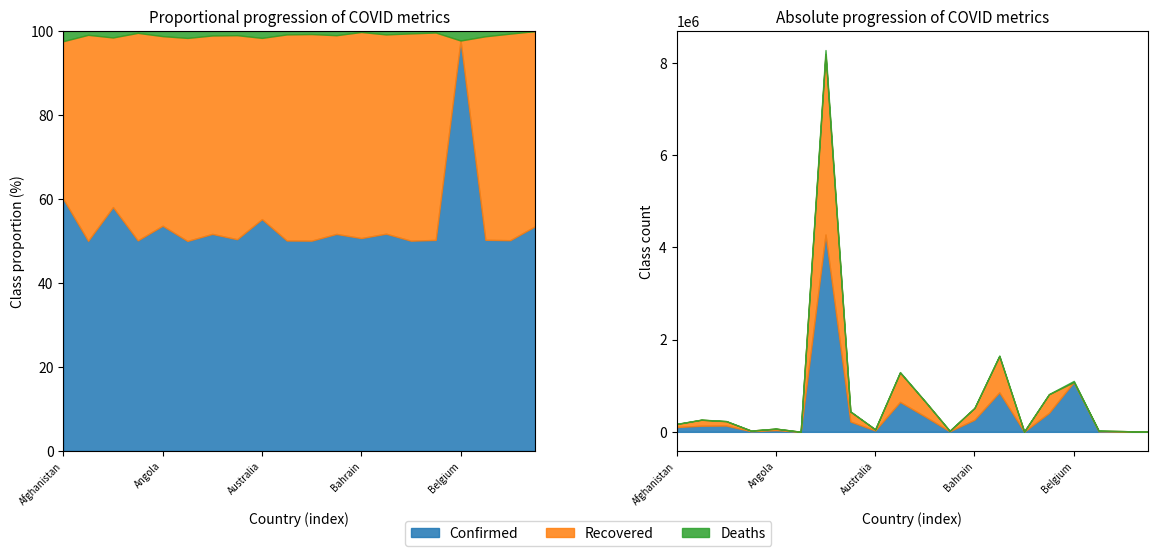

How many lines are shown in the chart?

3